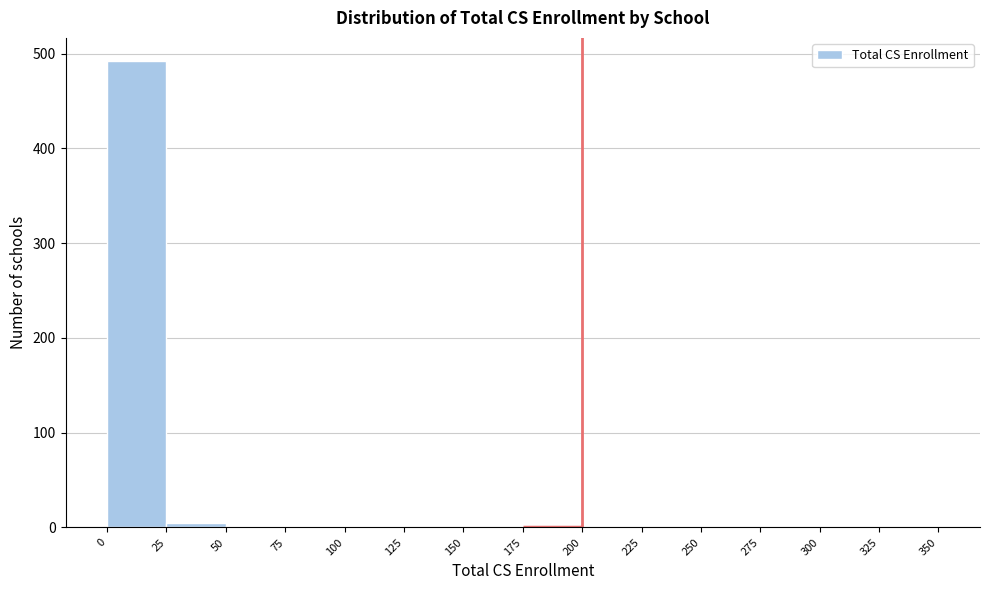

Over which range of the x-axis is the bar tallest?

0 to 25